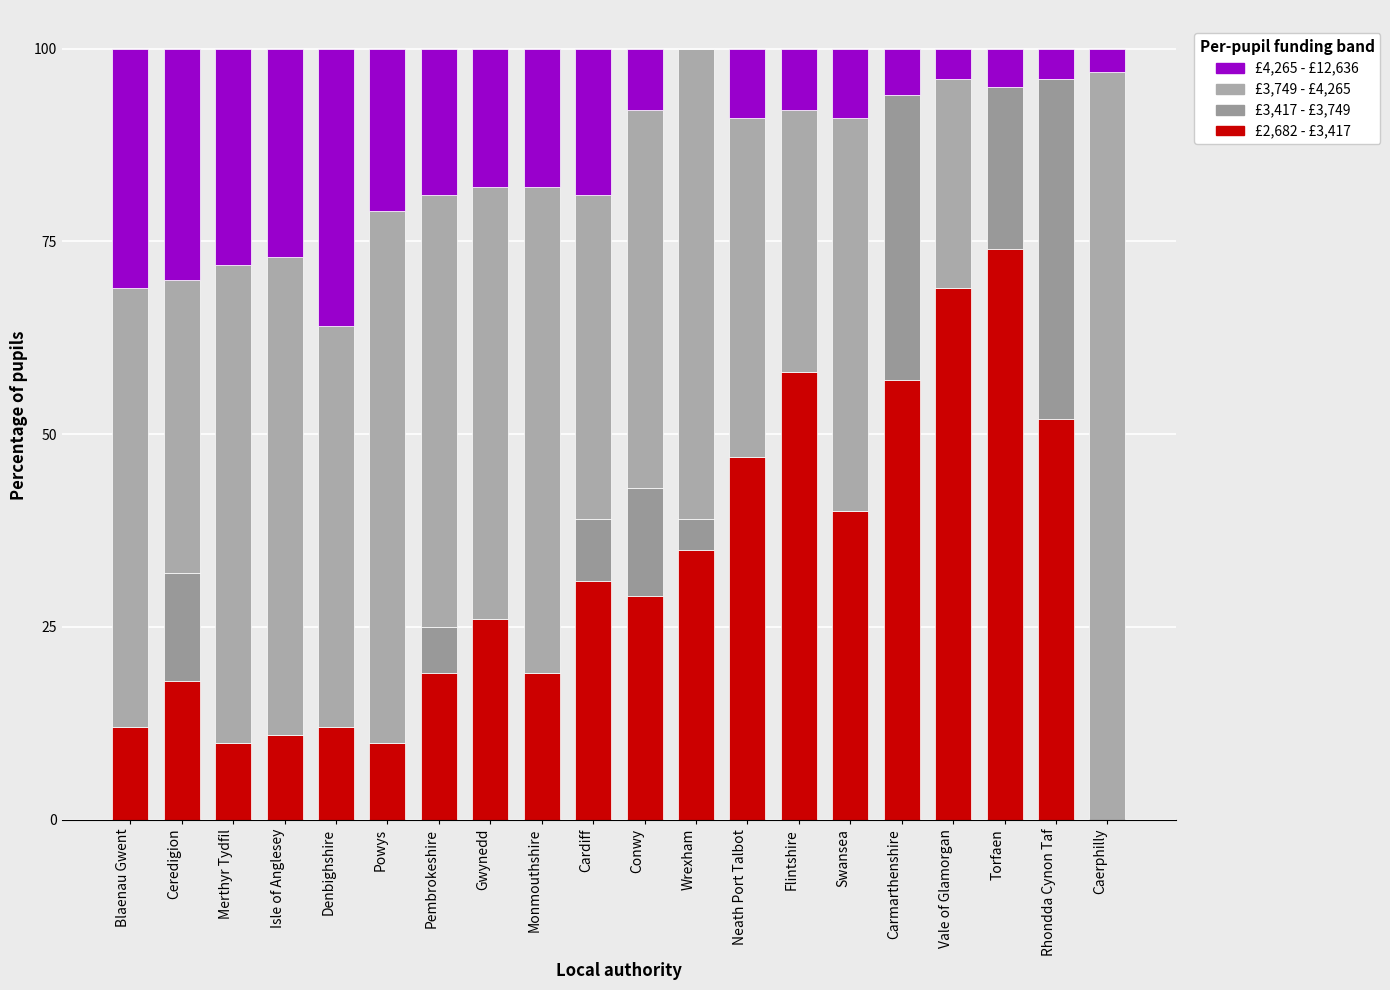

List the series in order of their peak value, highest first.

£3,749 - £4,265, £2,682 - £3,417, £3,417 - £3,749, £4,265 - £12,636